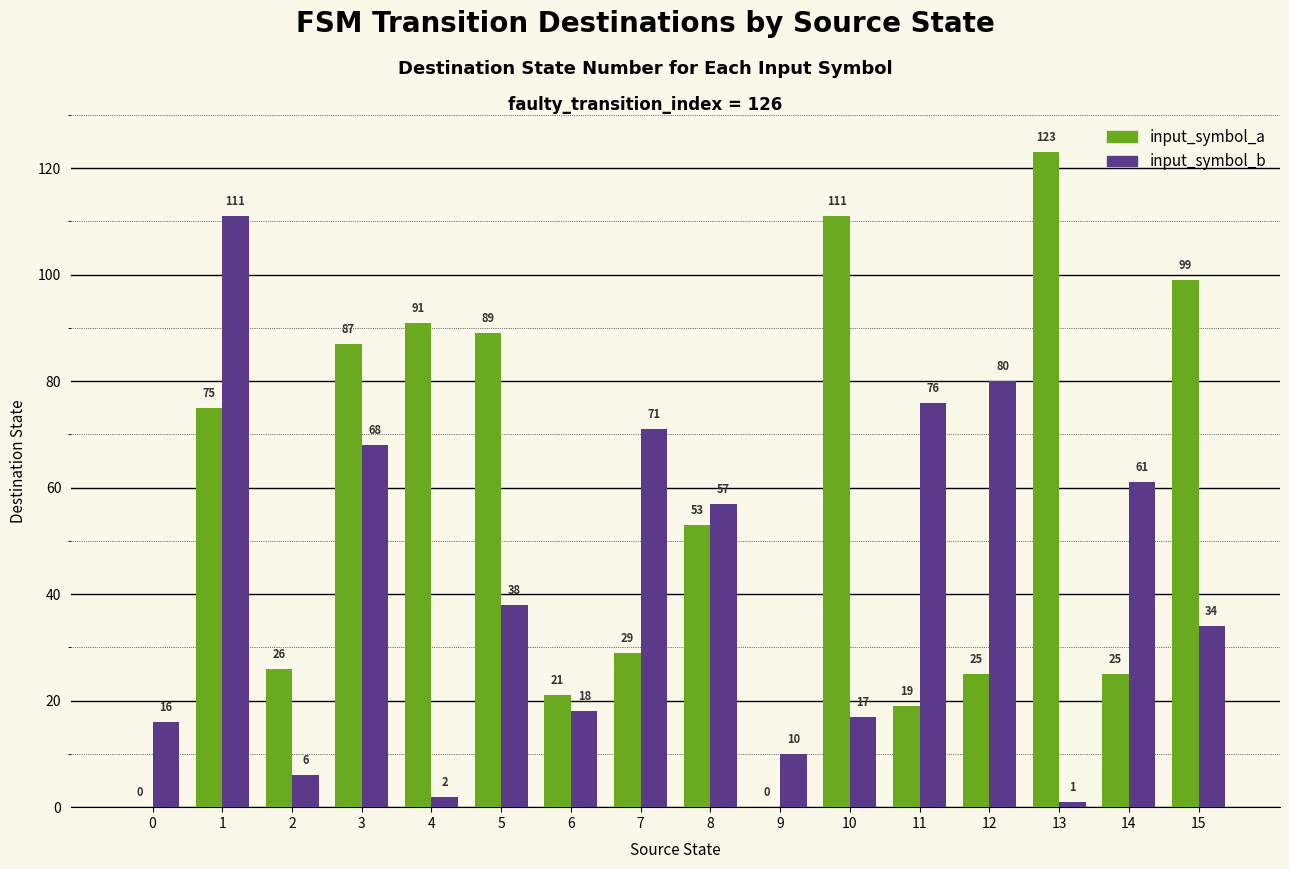

Reading right to left, transcribe all the data shown in this chart.

input_symbol_a: 15=99	14=25	13=123	12=25	11=19	10=111	9=0	8=53	7=29	6=21	5=89	4=91	3=87	2=26	1=75	0=0
input_symbol_b: 15=34	14=61	13=1	12=80	11=76	10=17	9=10	8=57	7=71	6=18	5=38	4=2	3=68	2=6	1=111	0=16